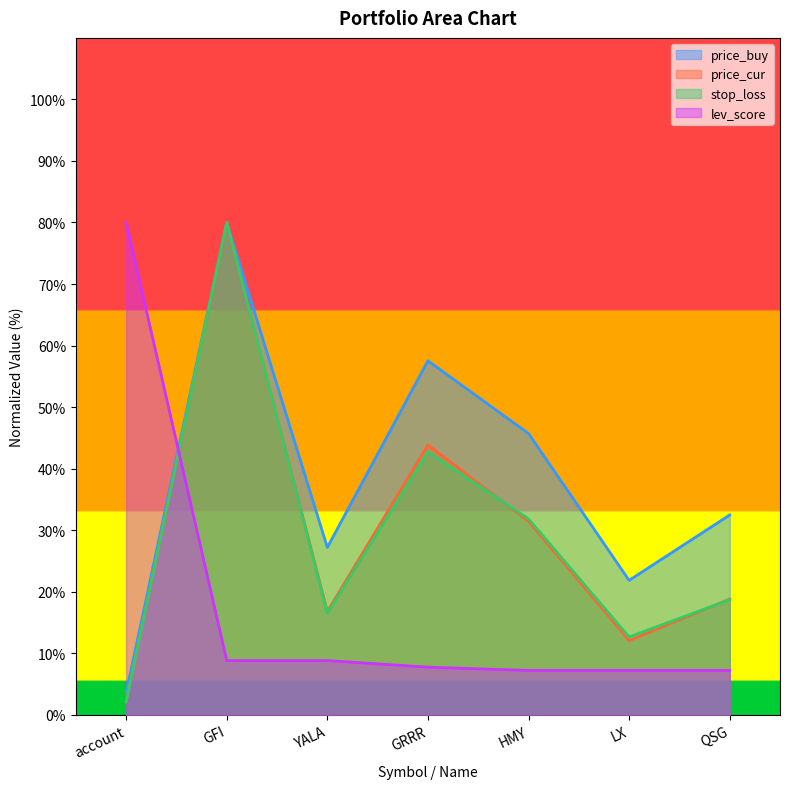

Reading left to right, transcribe all the data shown in this chart.

price_buy: account=3.6	GFI=80.0	YALA=27.2	GRRR=57.5	HMY=45.7	LX=21.8	QSG=32.5
price_cur: account=2.1	GFI=80.0	YALA=16.8	GRRR=43.9	HMY=31.4	LX=12.1	QSG=18.8
stop_loss: account=2.1	GFI=80.0	YALA=16.5	GRRR=42.7	HMY=31.8	LX=12.6	QSG=18.7
lev_score: account=80.0	GFI=8.8	YALA=8.8	GRRR=7.7	HMY=7.2	LX=7.2	QSG=7.2